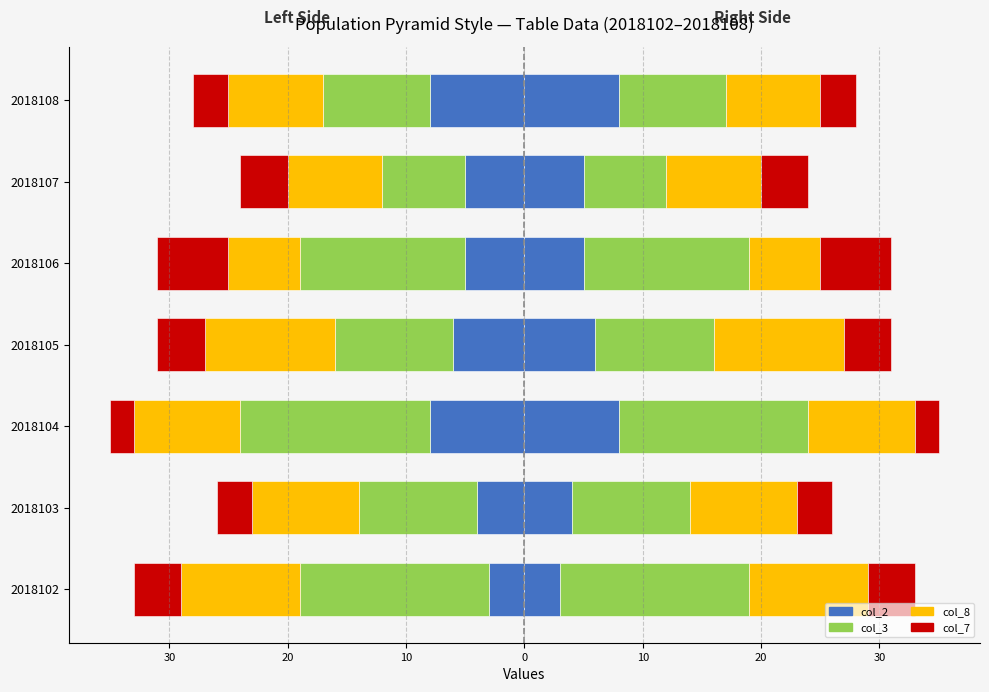

How many groups of bars are there?

7